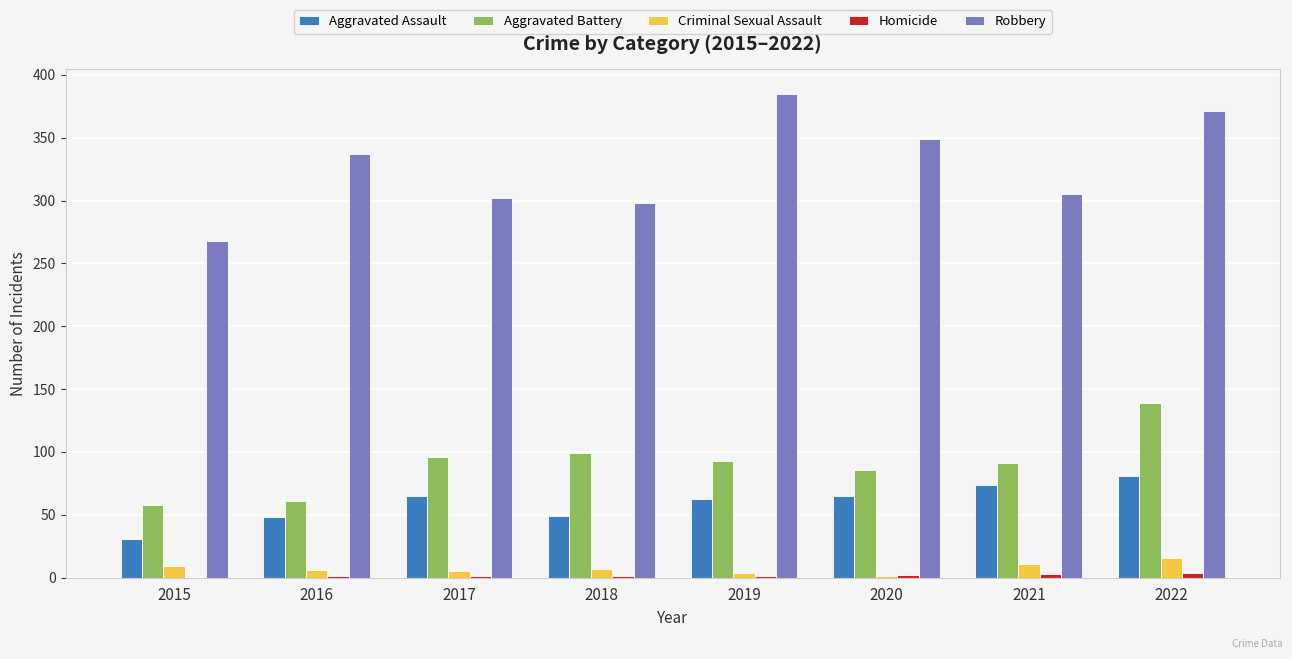

What is the sum of all Aggravated Battery values?

723